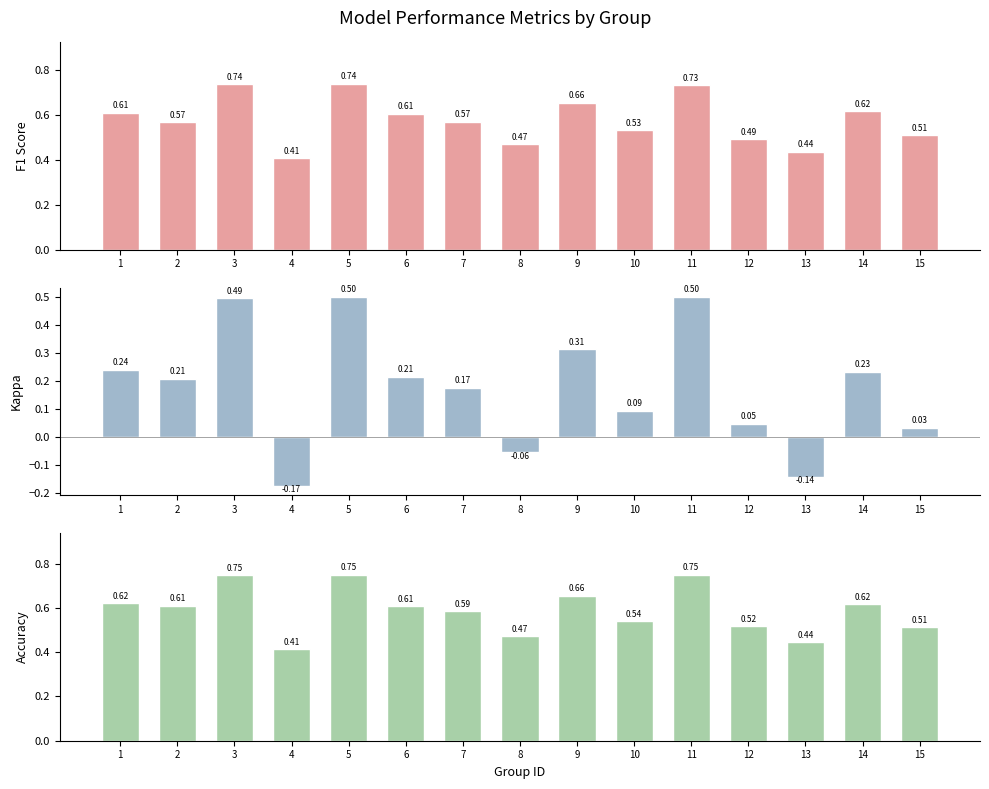

Reading left to right, list all the values displayed in this chart.

f1: 1=0.6	2=0.6	3=0.7	4=0.4	5=0.7	6=0.6	7=0.6	8=0.5	9=0.7	10=0.5	11=0.7	12=0.5	13=0.4	14=0.6	15=0.5
kappa: 1=0.2	2=0.2	3=0.5	4=-0.2	5=0.5	6=0.2	7=0.2	8=-0.1	9=0.3	10=0.1	11=0.5	12=0.0	13=-0.1	14=0.2	15=0.0
accuracy: 1=0.6	2=0.6	3=0.7	4=0.4	5=0.8	6=0.6	7=0.6	8=0.5	9=0.7	10=0.5	11=0.8	12=0.5	13=0.4	14=0.6	15=0.5